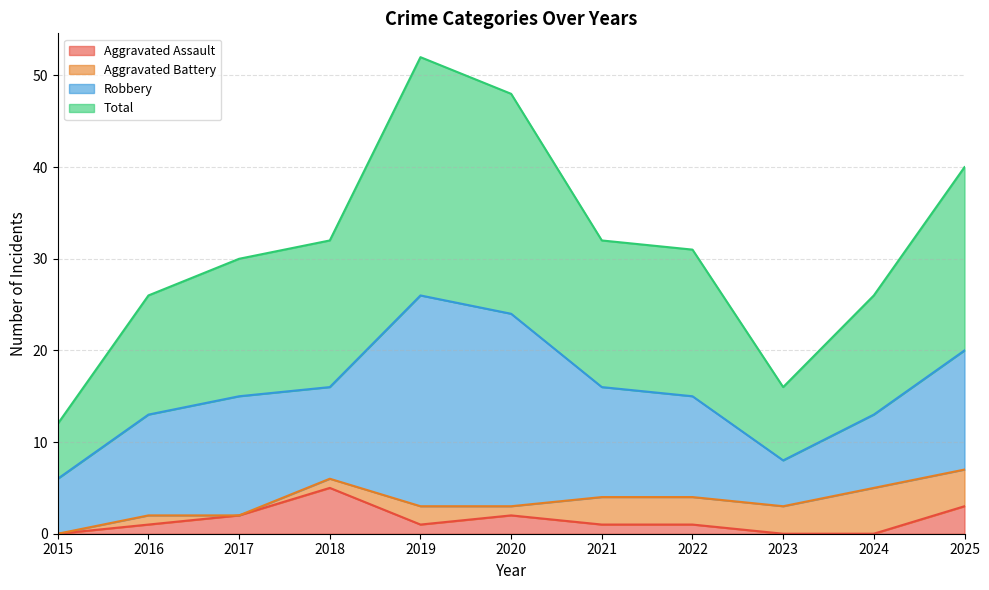

Where is Aggravated Assault nearest to the value 2?

2017